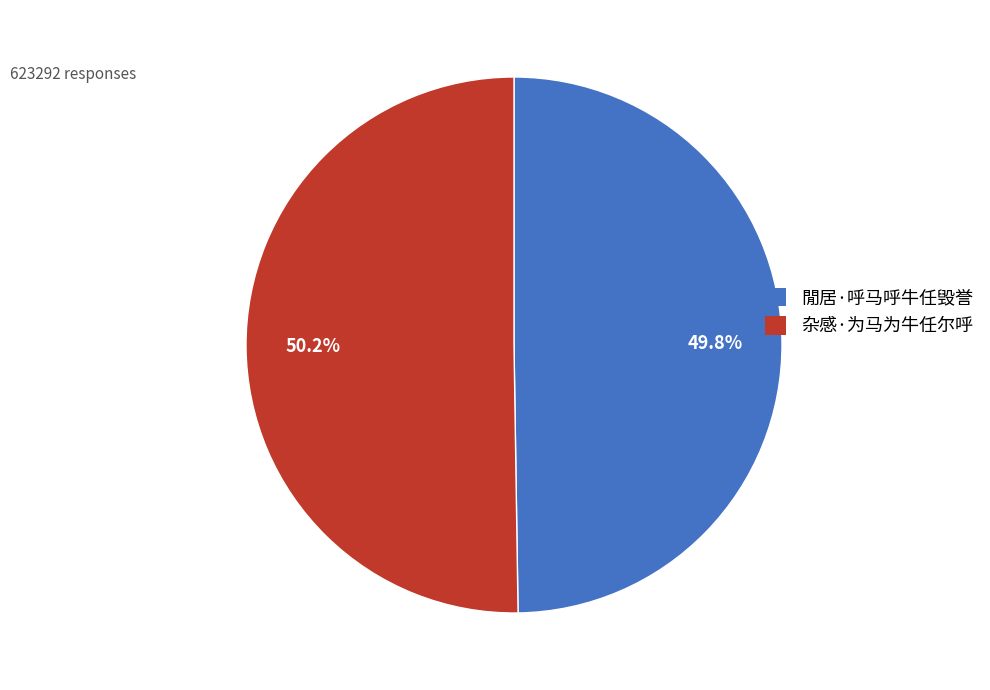

The 閒居·呼马呼牛任毁誉 slice represents 50% of the pie. True or false?

True